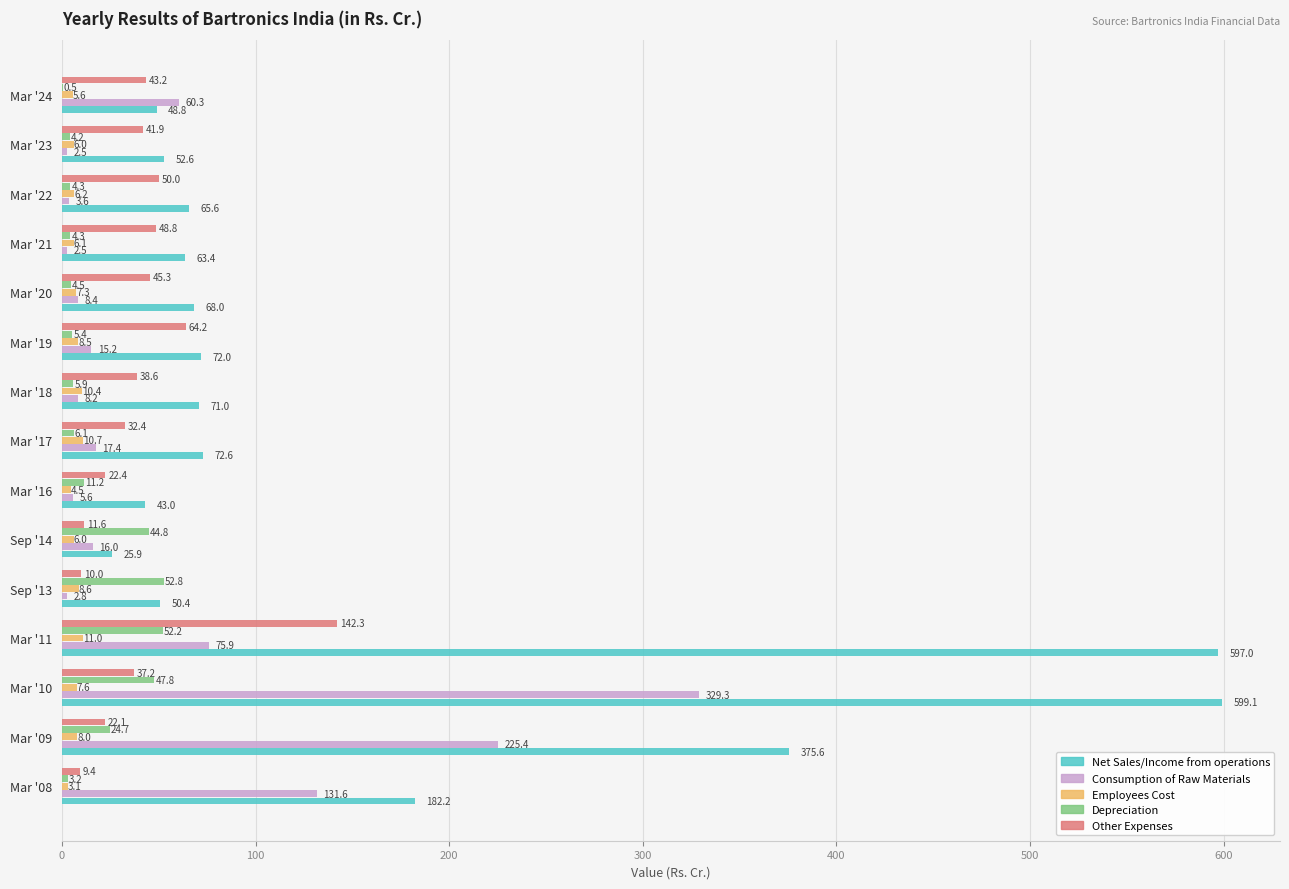

What is the highest value of the Net Sales/Income from operations series?

599.1